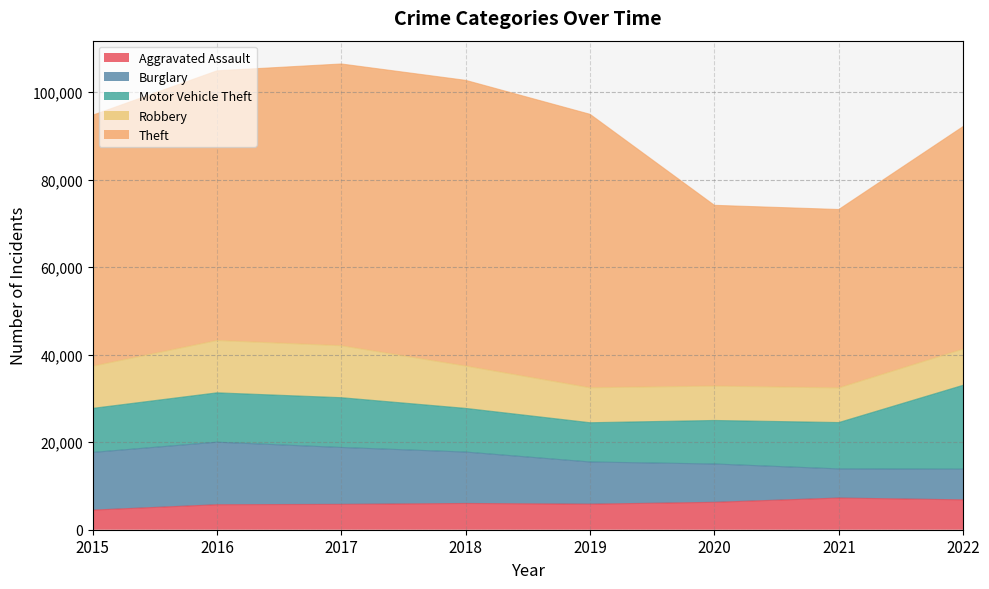

How many lines are shown in the chart?

5